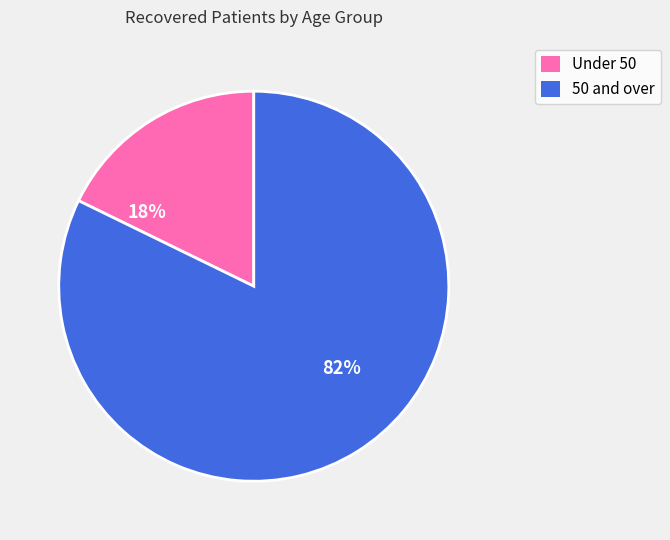

To the nearest percent, what is the average slice percentage?

50%